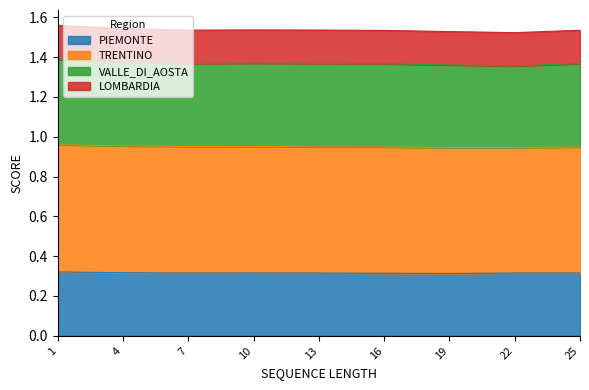

The value of PIEMONTE at 22 is 0.3. True or false?

True